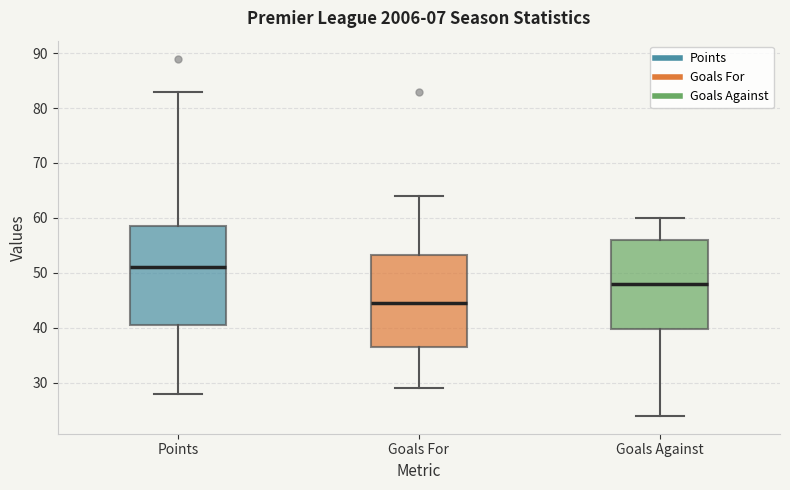

Reading left to right, read every box against the y-axis: the position of its median line, the range the box covers, and the ends of its whiskers. The values are not printed on the chart, so give them approximately, as read against the axis.

Points: median 51, box 41 to 59, whiskers 28 to 83
Goals For: median 45, box 37 to 53, whiskers 29 to 64
Goals Against: median 48, box 40 to 56, whiskers 24 to 60